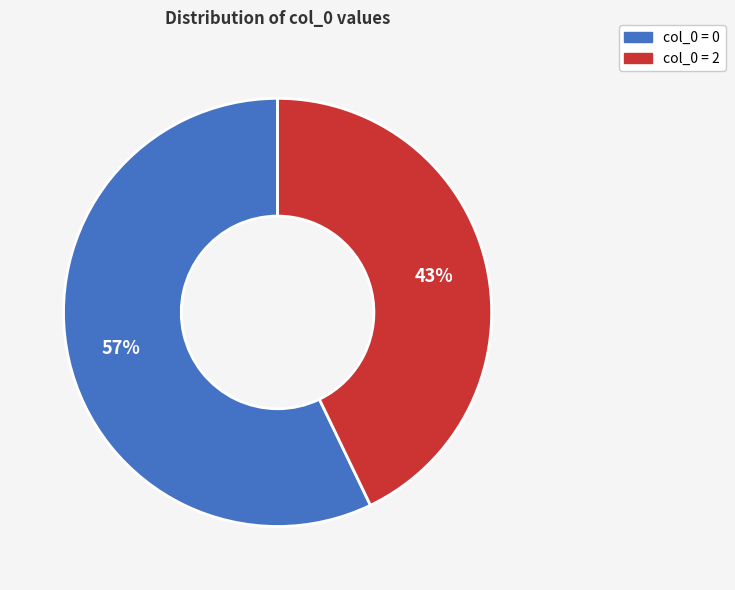

How many slices are in this pie chart?

2